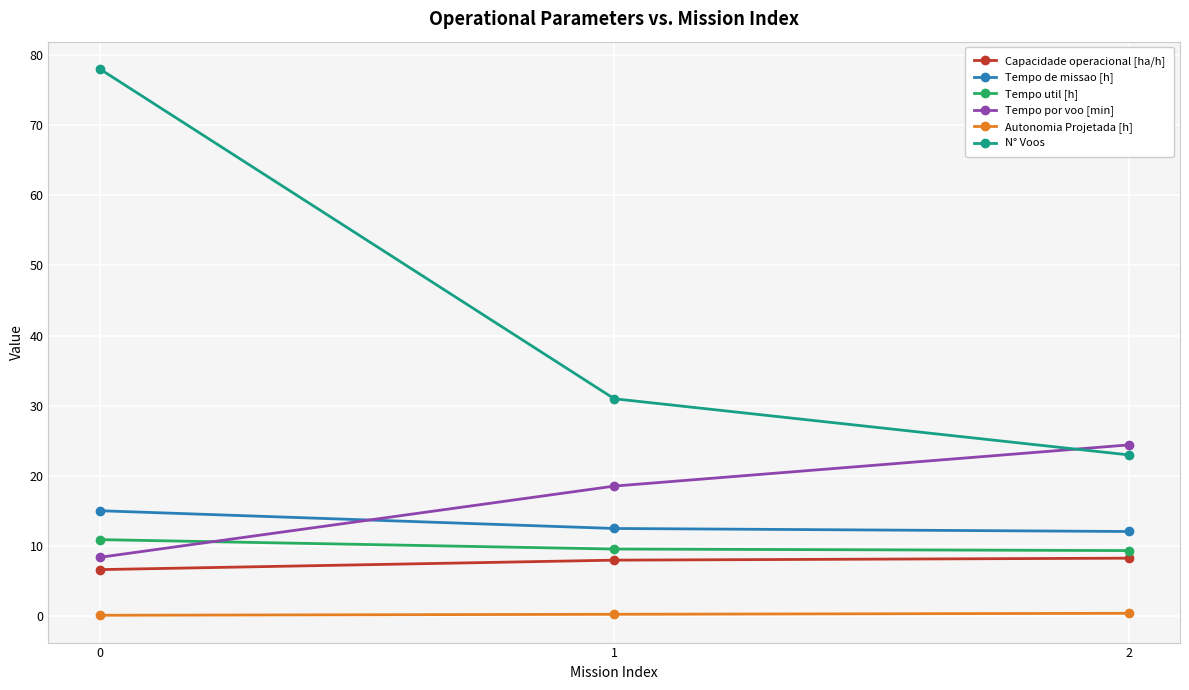

Does the chart display data point markers on the line(s)?

Yes